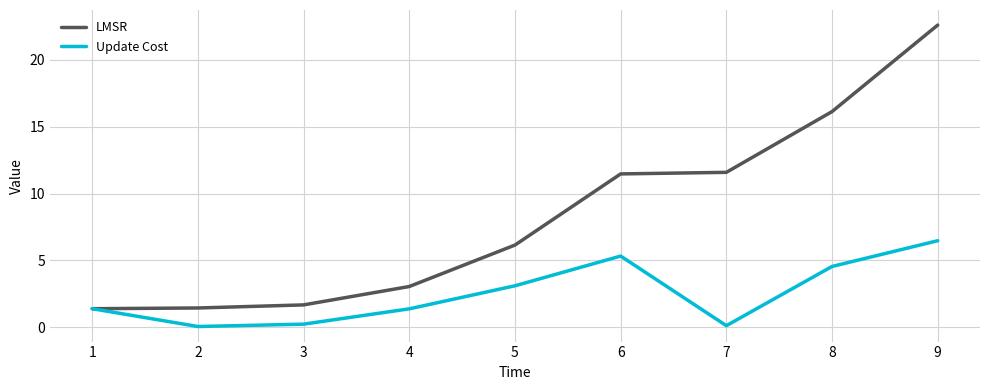

Reading left to right, extract all data points from this chart.

LMSR: 1=1.4	2=1.4	3=1.7	4=3.0	5=6.1	6=11.5	7=11.6	8=16.1	9=22.6
Update Cost: 1=1.4	2=0.1	3=0.2	4=1.4	5=3.1	6=5.3	7=0.1	8=4.5	9=6.5